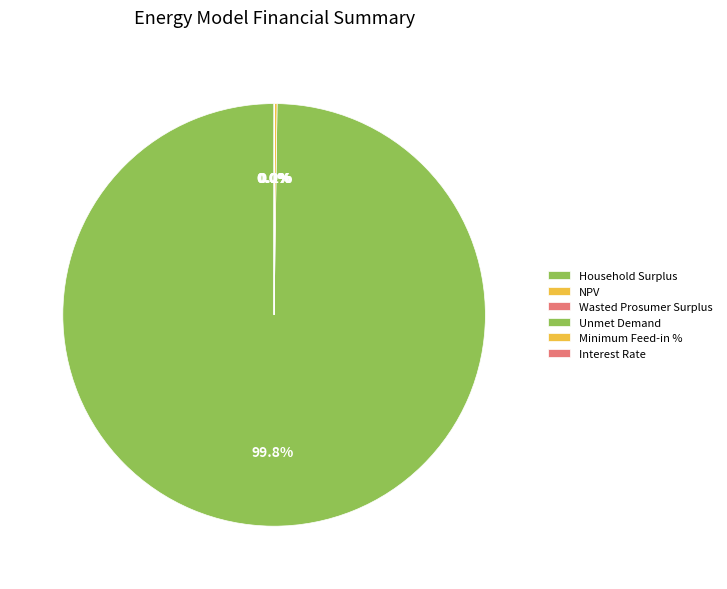

Which slice represents more than half of the pie?

Household Surplus